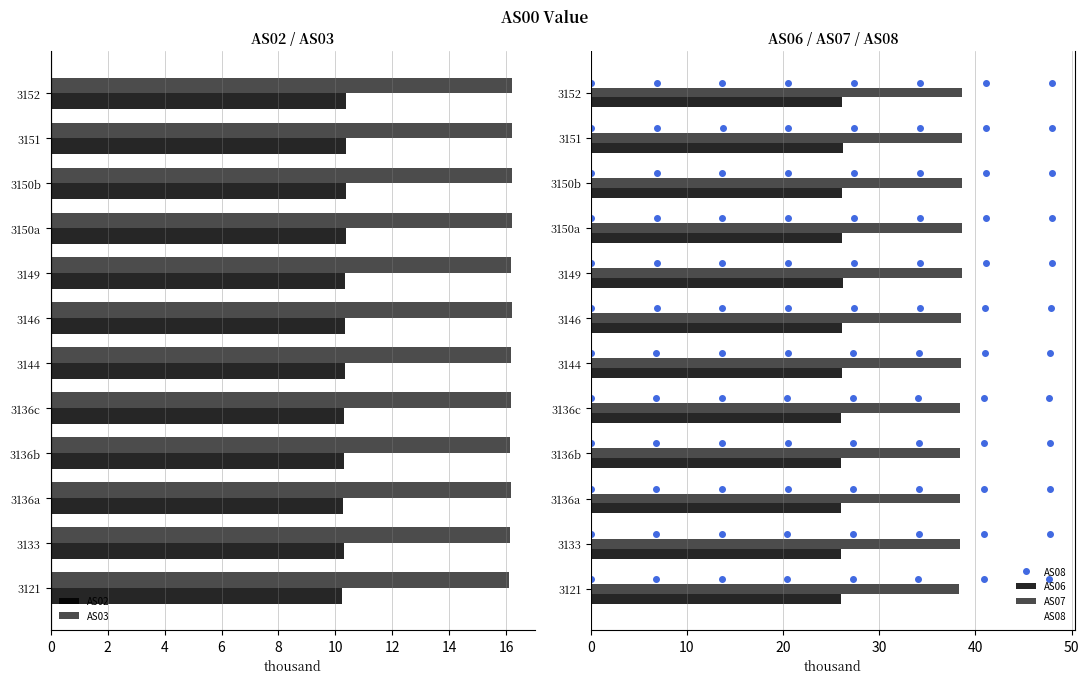

What is the minimum value for AS06?

26.0